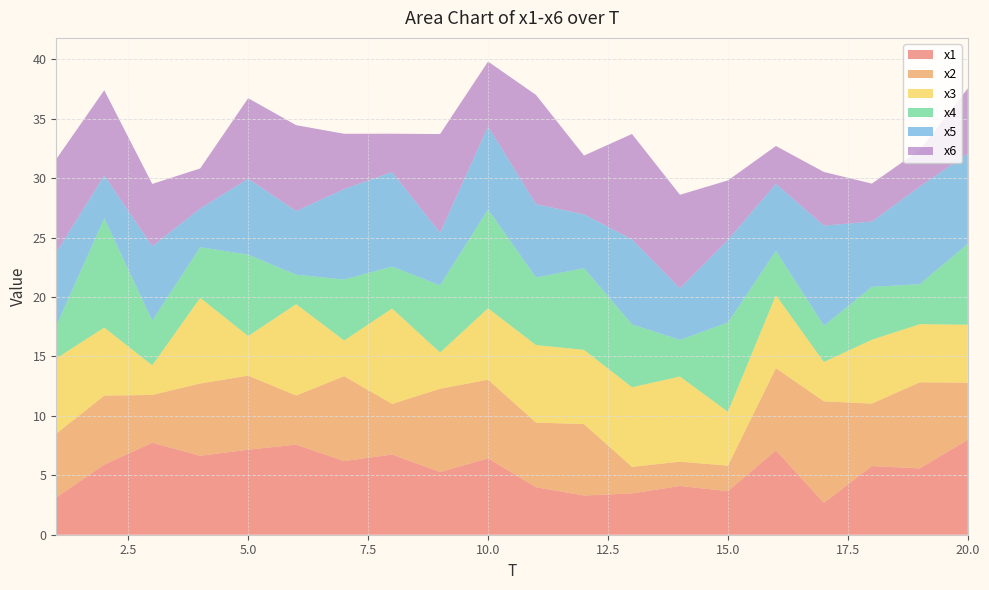

Reading left to right, list all the values displayed in this chart.

x1: 1=3.1	2=5.9	3=7.7	4=6.6	5=7.2	6=7.6	7=6.2	8=6.7	9=5.3	10=6.4	11=4.0	12=3.3	13=3.5	14=4.1	15=3.7	16=7.1	17=2.7	18=5.8	19=5.6	20=8.0
x2: 1=5.4	2=5.8	3=4.0	4=6.1	5=6.2	6=4.1	7=7.1	8=4.3	9=7.0	10=6.6	11=5.4	12=6.0	13=2.2	14=2.0	15=2.1	16=6.9	17=8.5	18=5.3	19=7.2	20=4.8
x3: 1=6.3	2=5.7	3=2.5	4=7.2	5=3.3	6=7.7	7=3.0	8=8.0	9=3.1	10=6.0	11=6.5	12=6.2	13=6.7	14=7.2	15=4.5	16=6.1	17=3.3	18=5.4	19=4.9	20=4.9
x4: 1=2.7	2=9.2	3=3.8	4=4.3	5=6.8	6=2.5	7=5.1	8=3.5	9=5.6	10=8.3	11=5.7	12=6.9	13=5.3	14=3.1	15=7.5	16=3.7	17=3.0	18=4.4	19=3.4	20=6.8
x5: 1=6.2	2=3.6	3=6.3	4=3.3	5=6.4	6=5.4	7=7.6	8=8.0	9=4.4	10=7.0	11=6.2	12=4.5	13=7.2	14=4.3	15=7.0	16=5.6	17=8.4	18=5.5	19=8.2	20=7.6
x6: 1=7.9	2=7.2	3=5.2	4=3.4	5=6.8	6=7.2	7=4.6	8=3.2	9=8.3	10=5.5	11=9.2	12=5.0	13=8.9	14=7.9	15=5.0	16=3.2	17=4.5	18=3.2	19=3.1	20=5.5